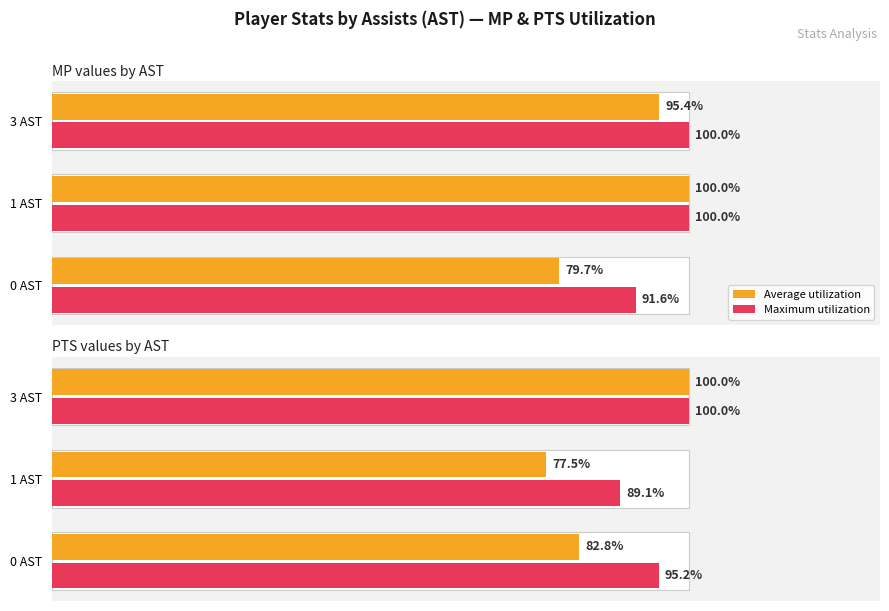

What is the value of the Maximum utilization bar at the 2nd from the left?

89.1